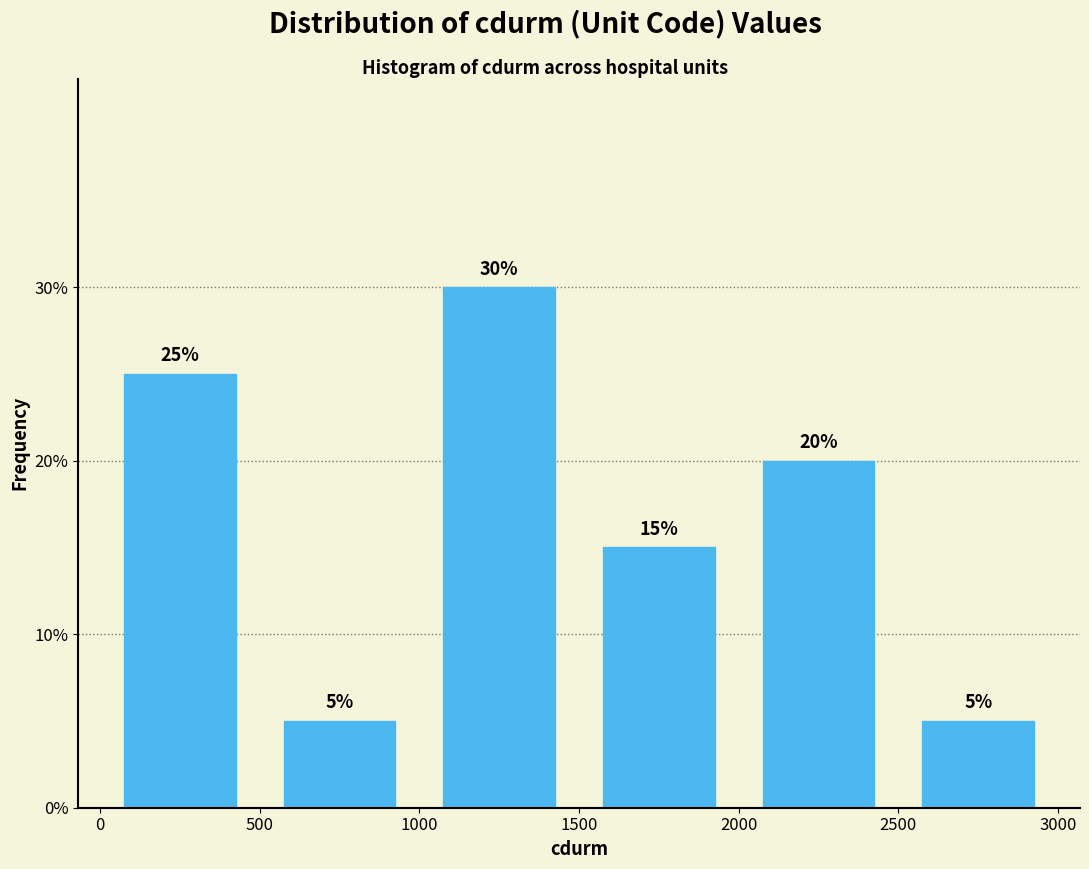

Reading left to right, list every bar in this chart as the range it spans on the x-axis followed by its height.

0 to 500: 25
500 to 1000: 5
1000 to 1500: 30
1500 to 2000: 15
2000 to 2500: 20
2500 to 3000: 5